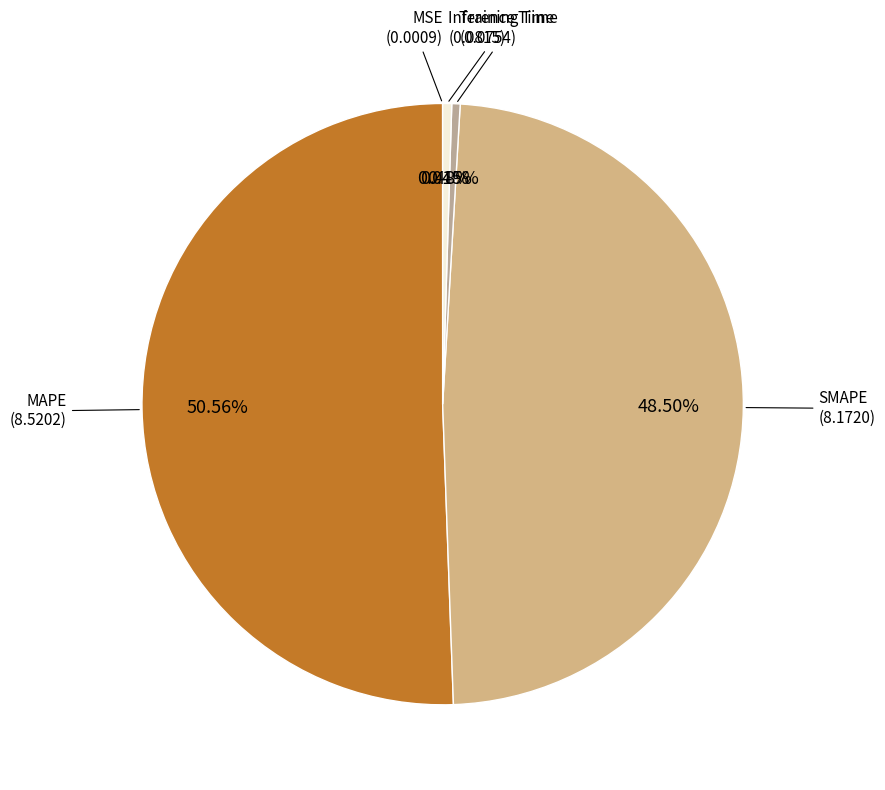

True or false: Training Time accounts for 0% of the total.

True